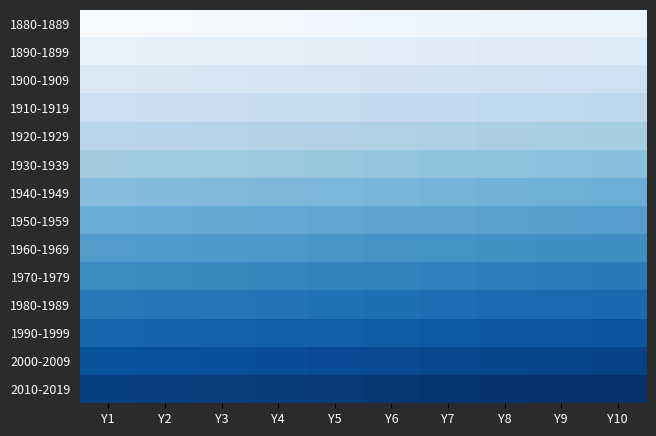

What is the difference between the highest and lowest values at Y10?

130